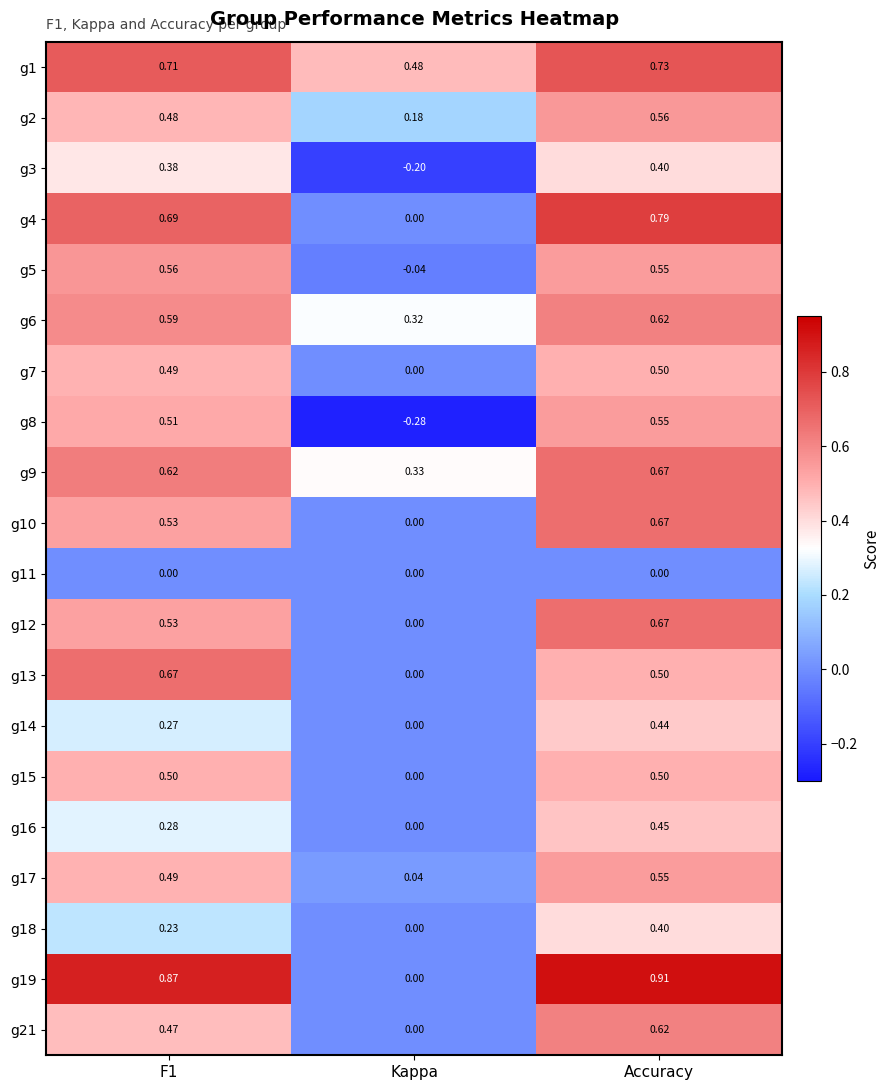

Is the value of g10 at F1 greater than the value of g1 at Kappa?

Yes